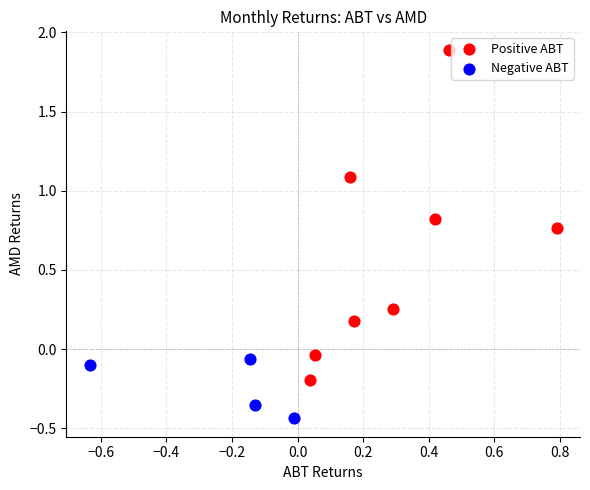

Which series contains the lowest Y value?

Negative ABT